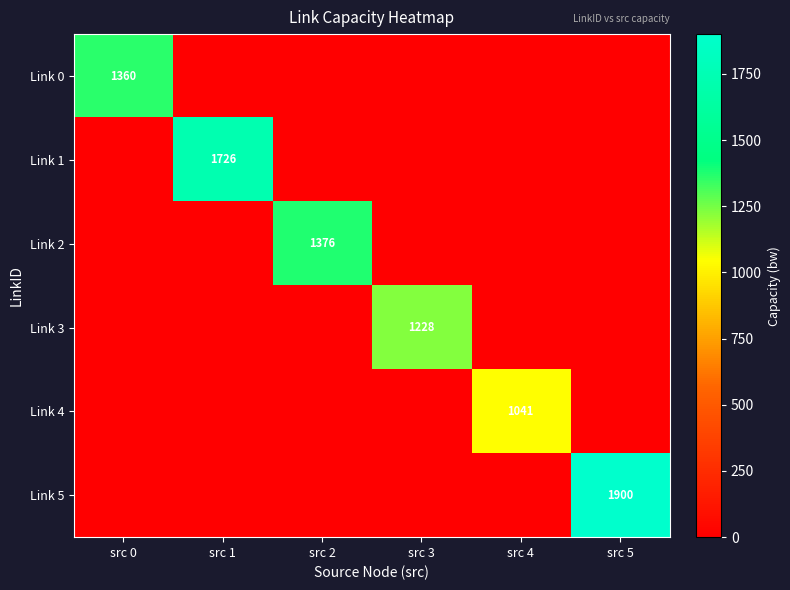

True or false: Link 0 has a value of 1360 at src 0.

True